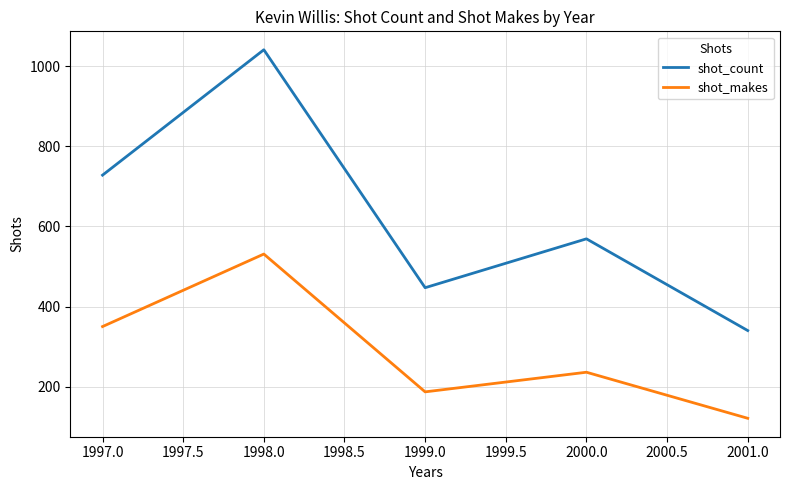

True or false: shot_makes has more than 2 points higher than both neighbors.

False